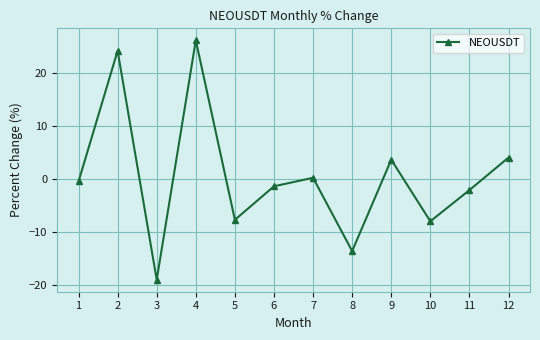

What is the sum of the values at 9 and 11?

1.4